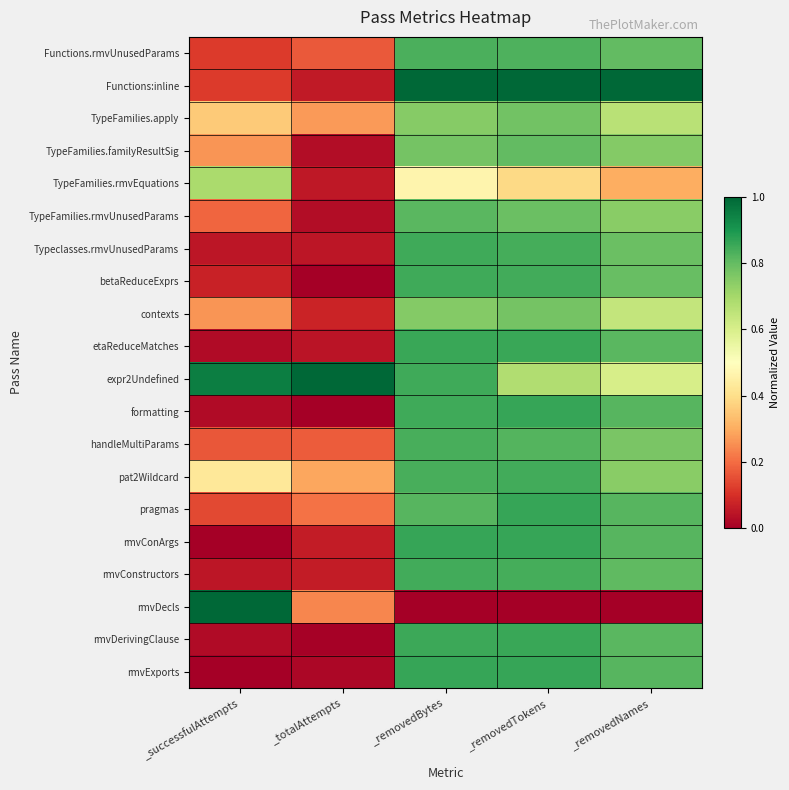

Which series has the largest total across all categories?

expr2Undefined